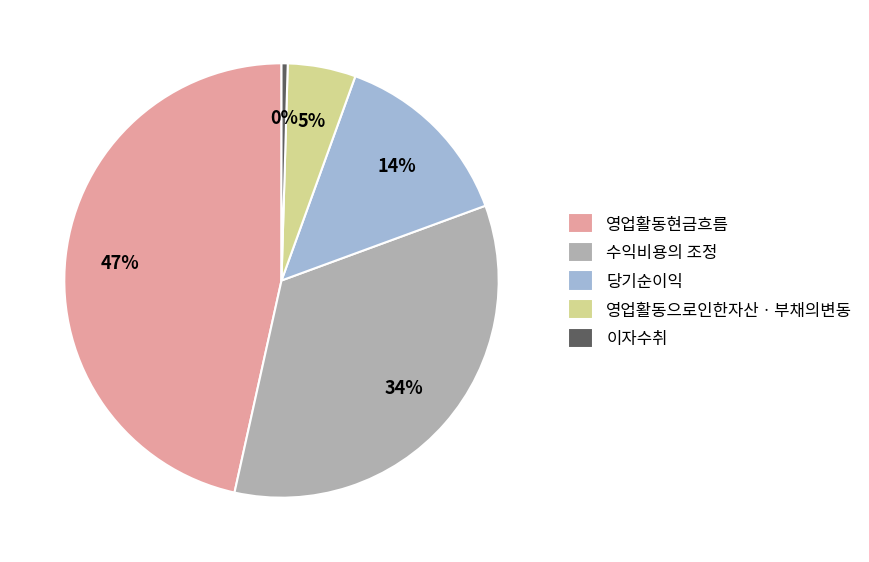

How many slices are in this pie chart?

5